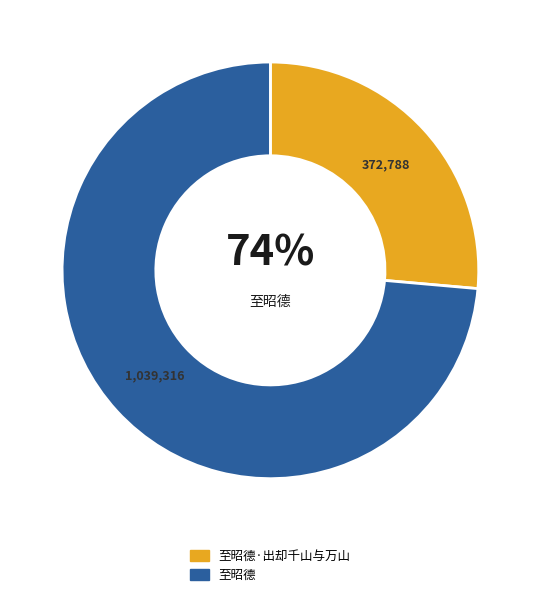

Combined, do 至昭德·出却千山与万山 and 至昭德 account for over 50%?

Yes